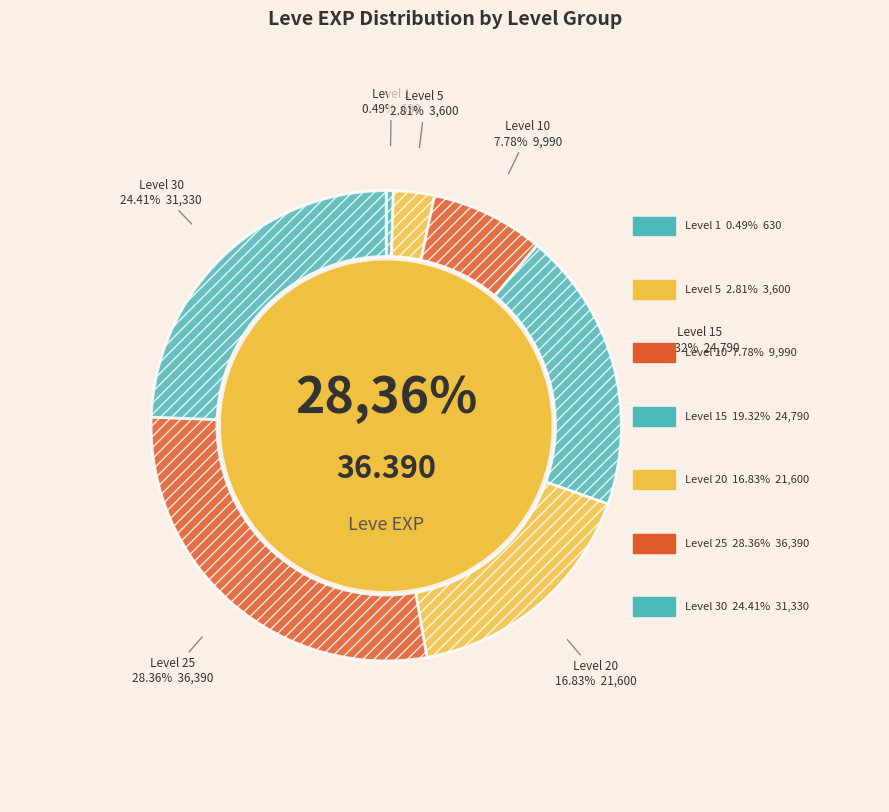

What percentage is the Level 30 slice, to the nearest percent?

24%